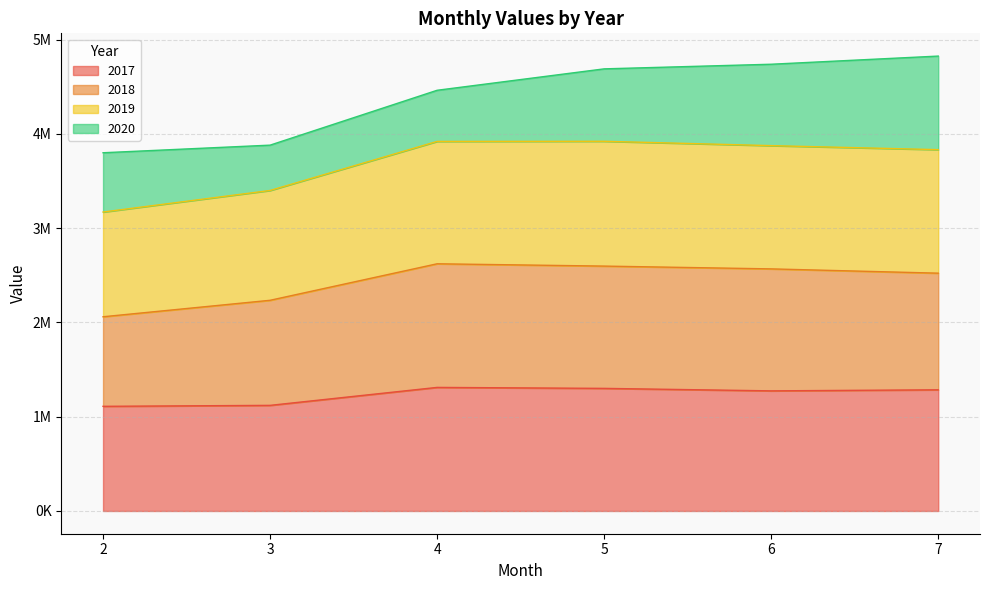

The value of 2019 at 2 is 3170789. True or false?

True